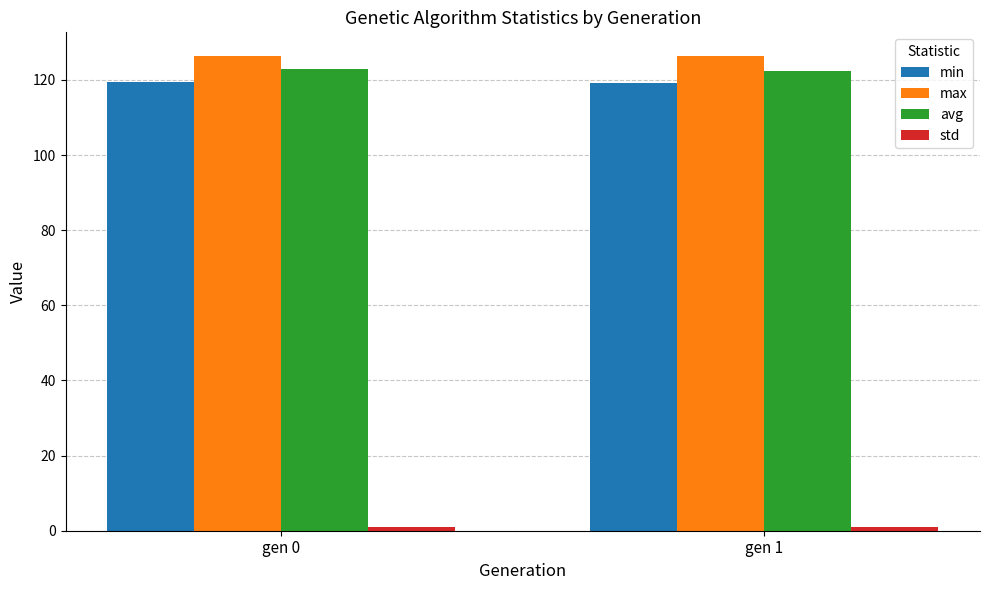

The min series shows 200.6 at gen 0. True or false?

False